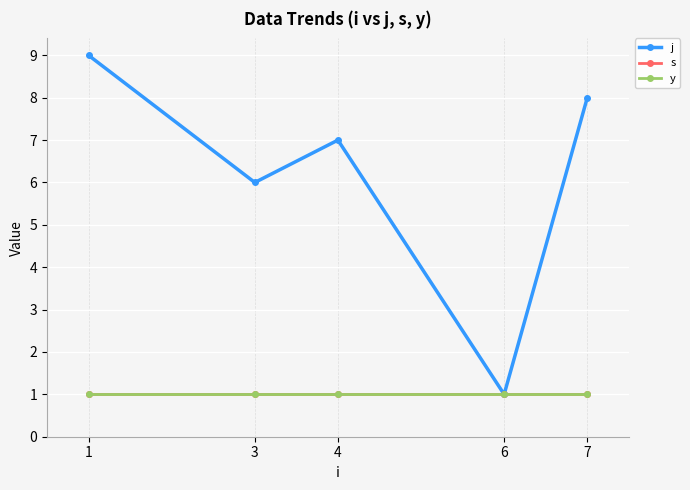

At which label does j reach its peak?

1